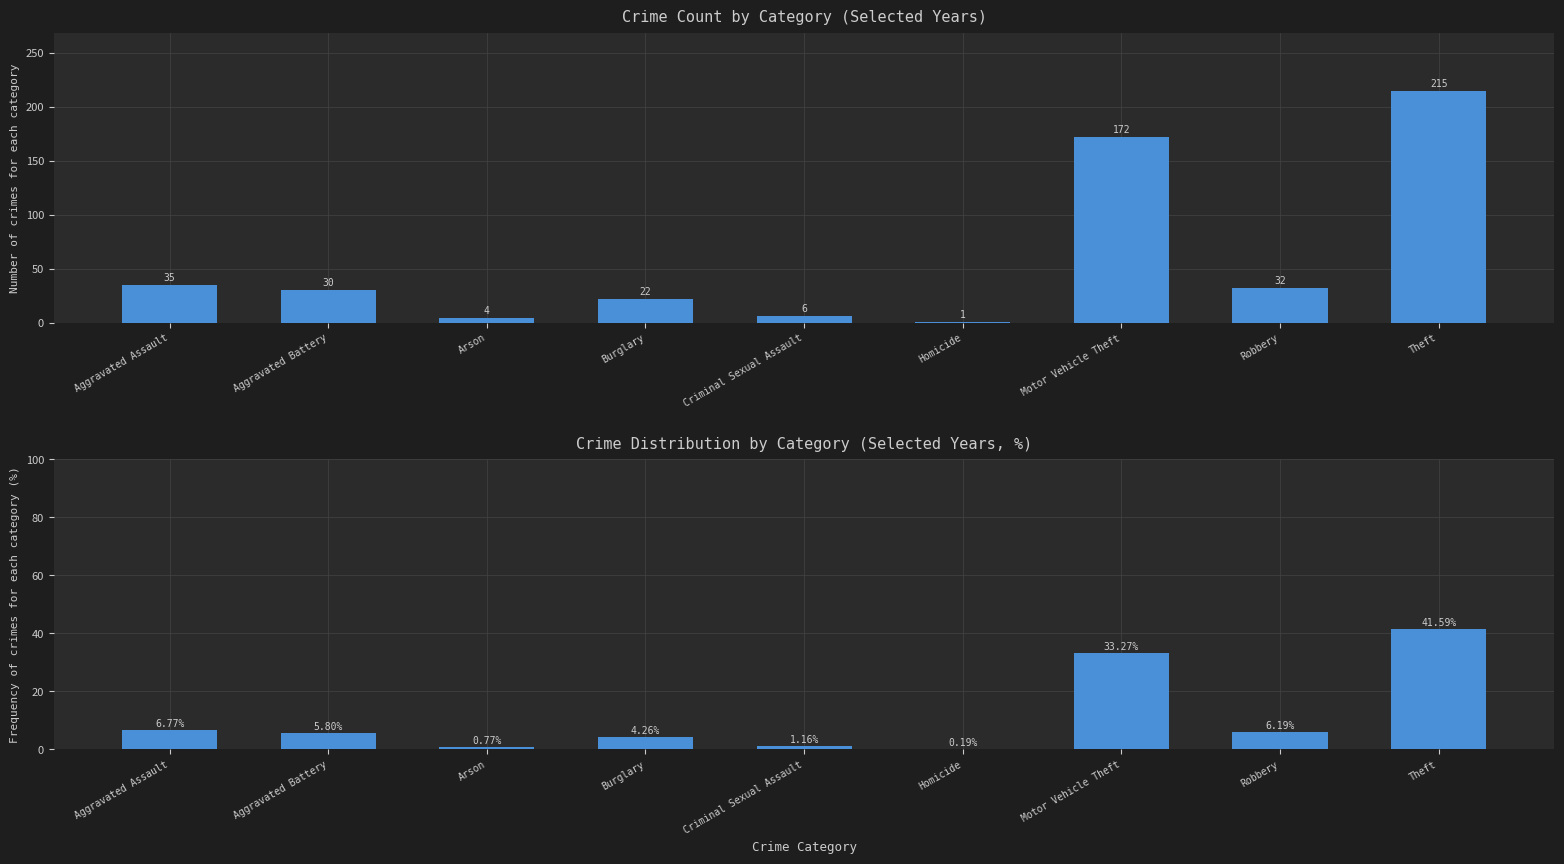

Where does the 2021 series first go above 22?

Aggravated Assault